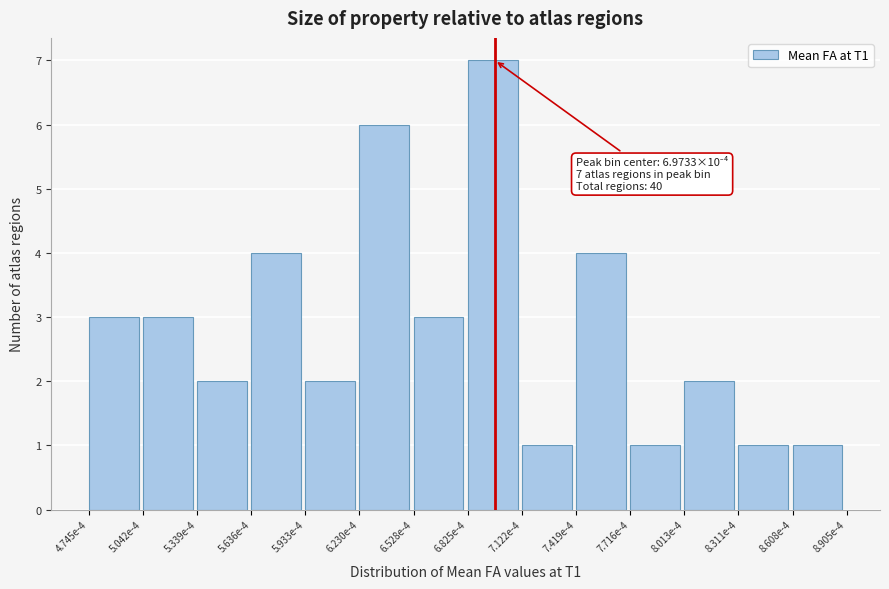

Reading left to right, list all the values displayed in this chart.

3	3	2	4	2	6	3	7	1	4	1	2	1	1